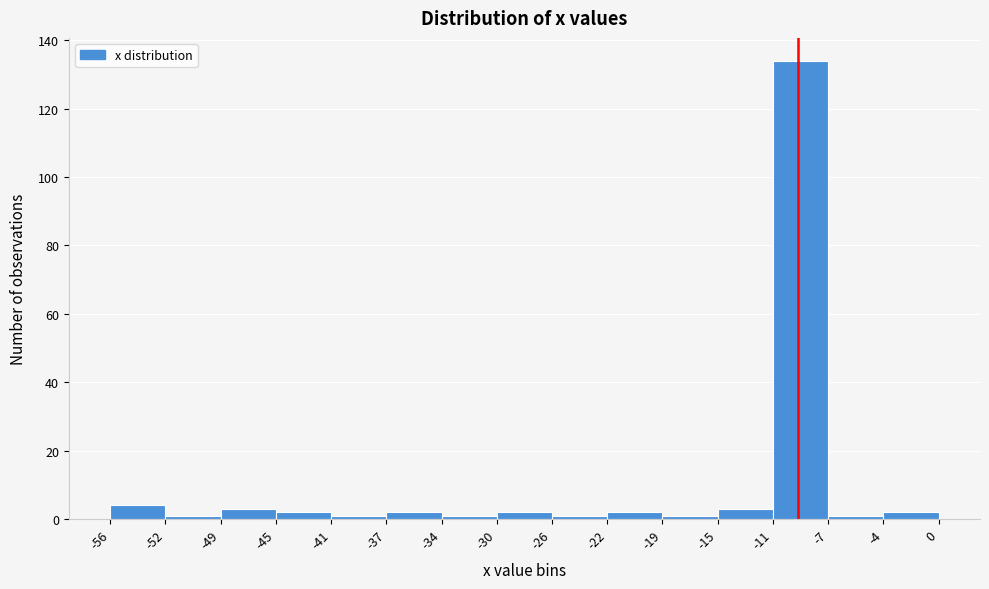

Which range on the x-axis has the tallest bar?

-11 to -7